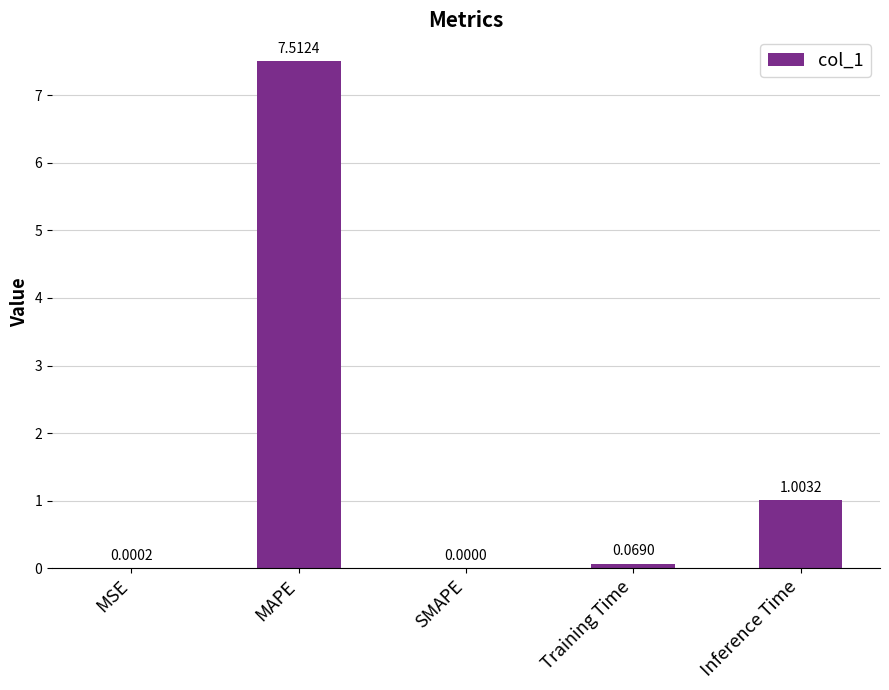

Are the bars horizontal?

No